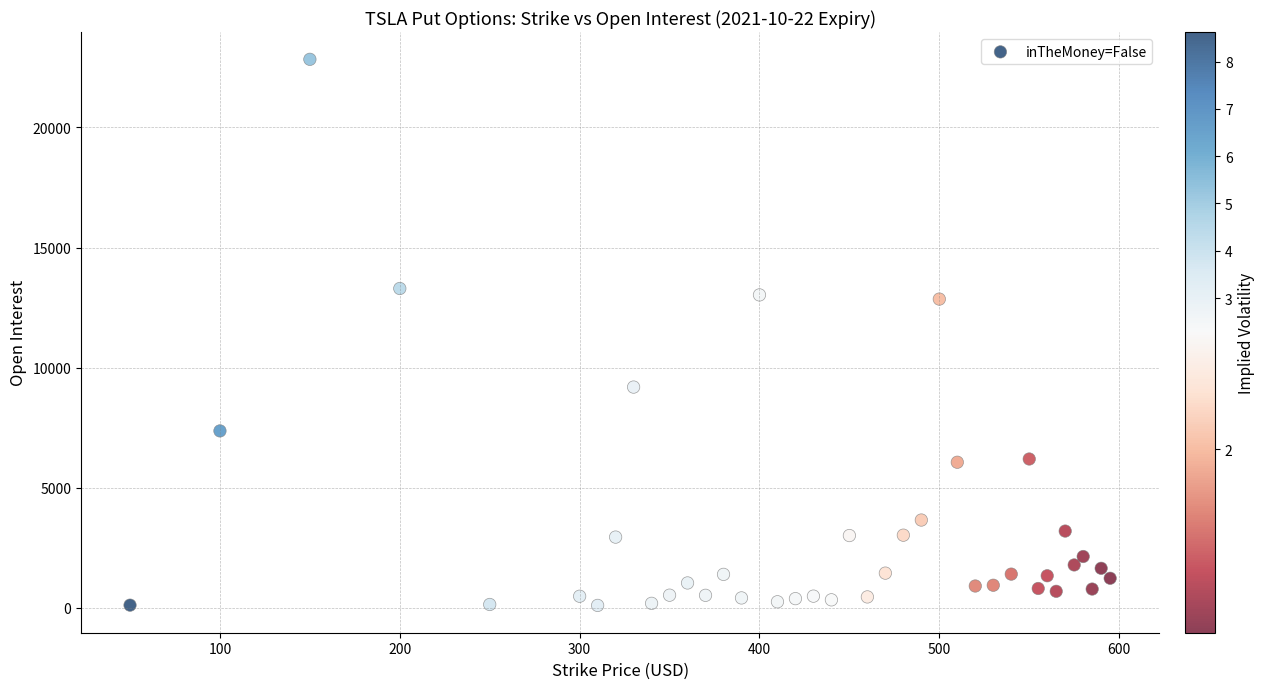

What is the range of X values (max minus min)?

545